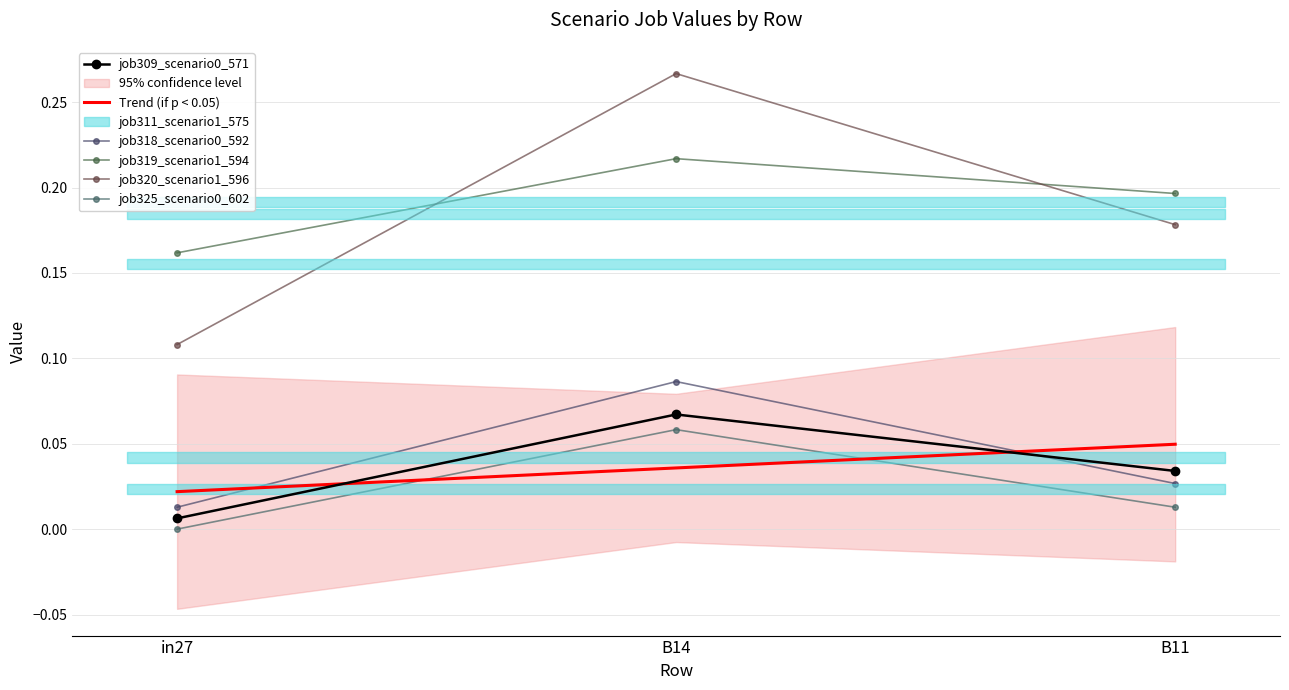

The value of job320_scenario1_596 at B11 is 0.2. True or false?

True